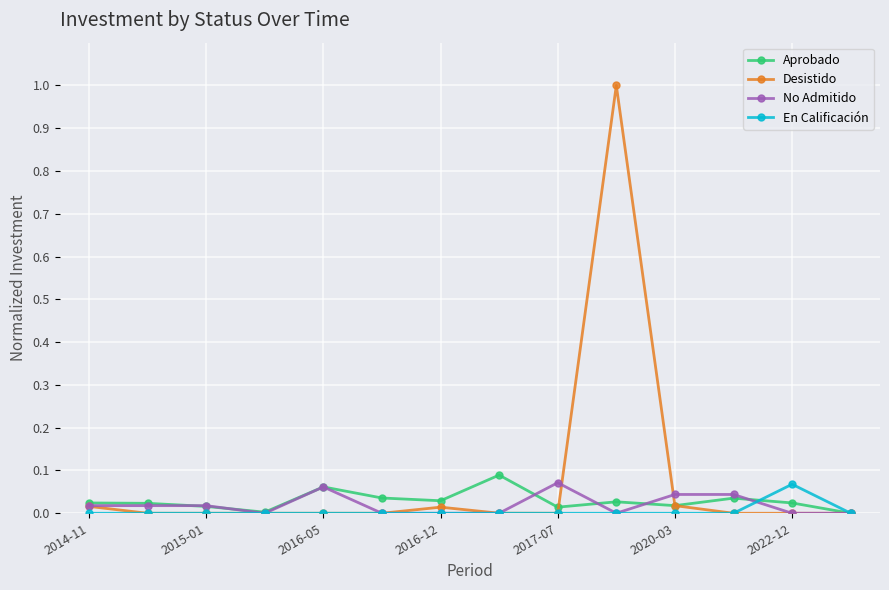

Which series has the largest range (max minus min)?

Desistido